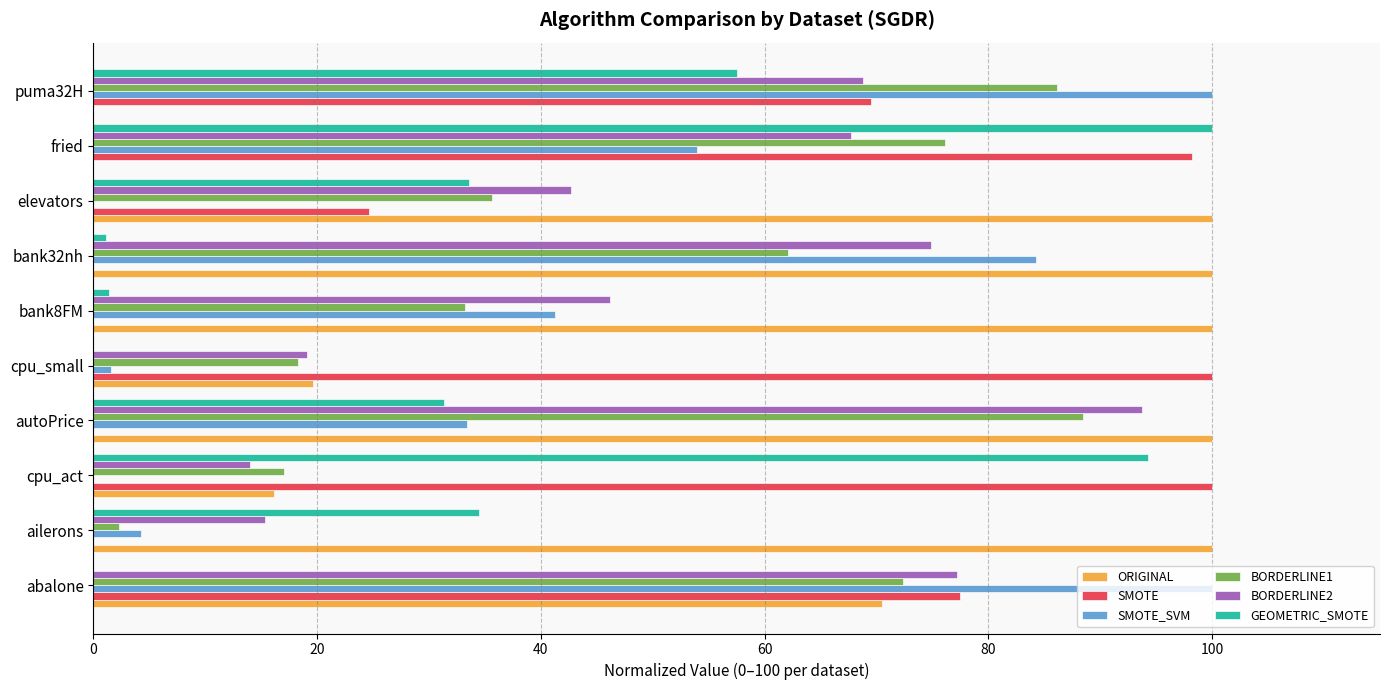

True or false: ORIGINAL has a value of 56.7 at bank8FM.

False